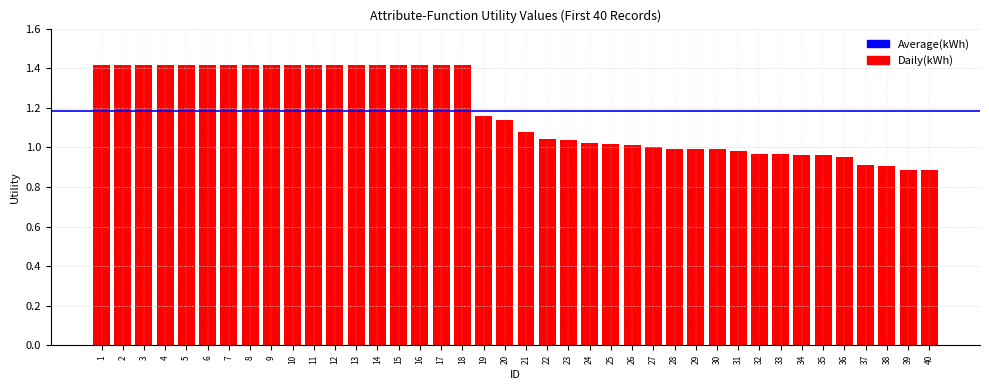

How many distinct data groups are displayed?

1